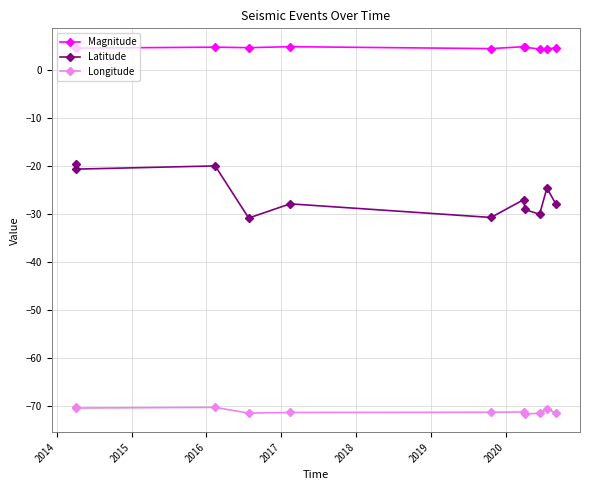

What is the value of the Latitude point at the 1st from the left?

-19.5